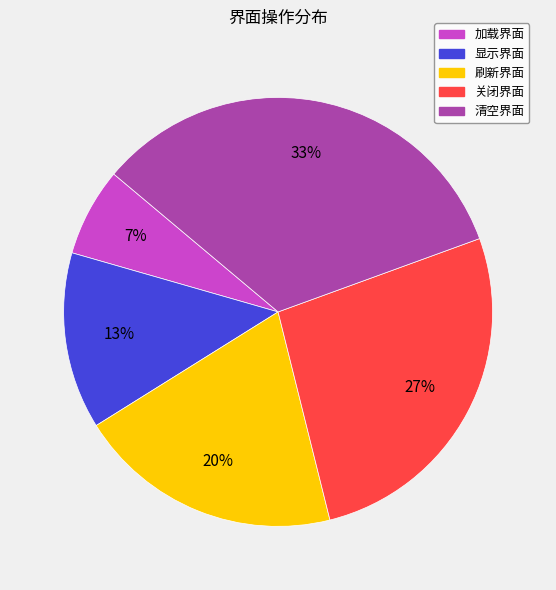

To the nearest percent, what percentage of the pie is 加载界面?

7%